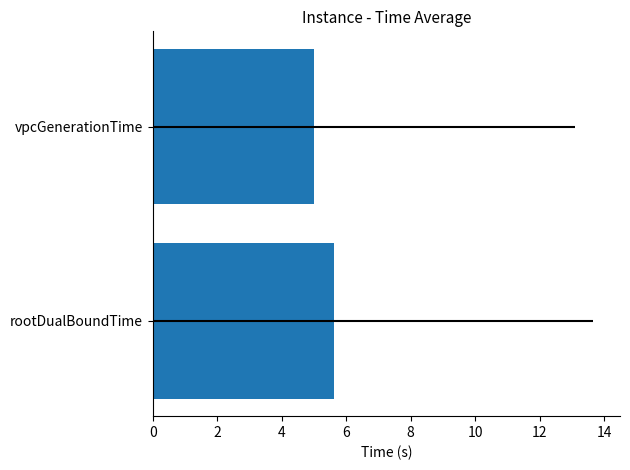

Read the value at vpcGenerationTime.

5.0